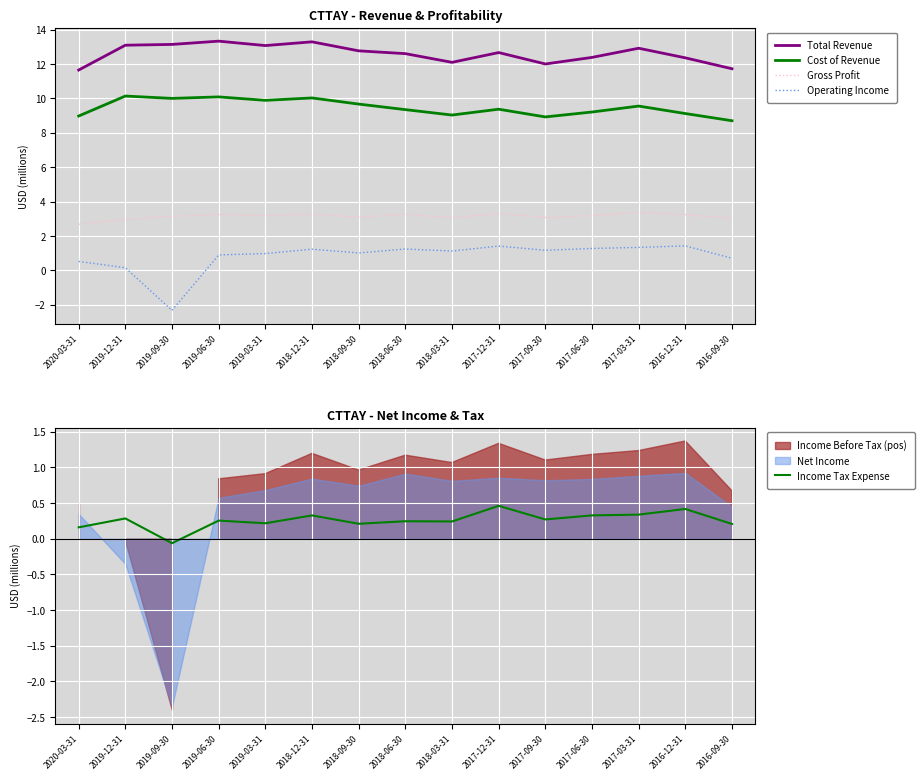

At which category is the sum across all series the highest?

2018-12-31